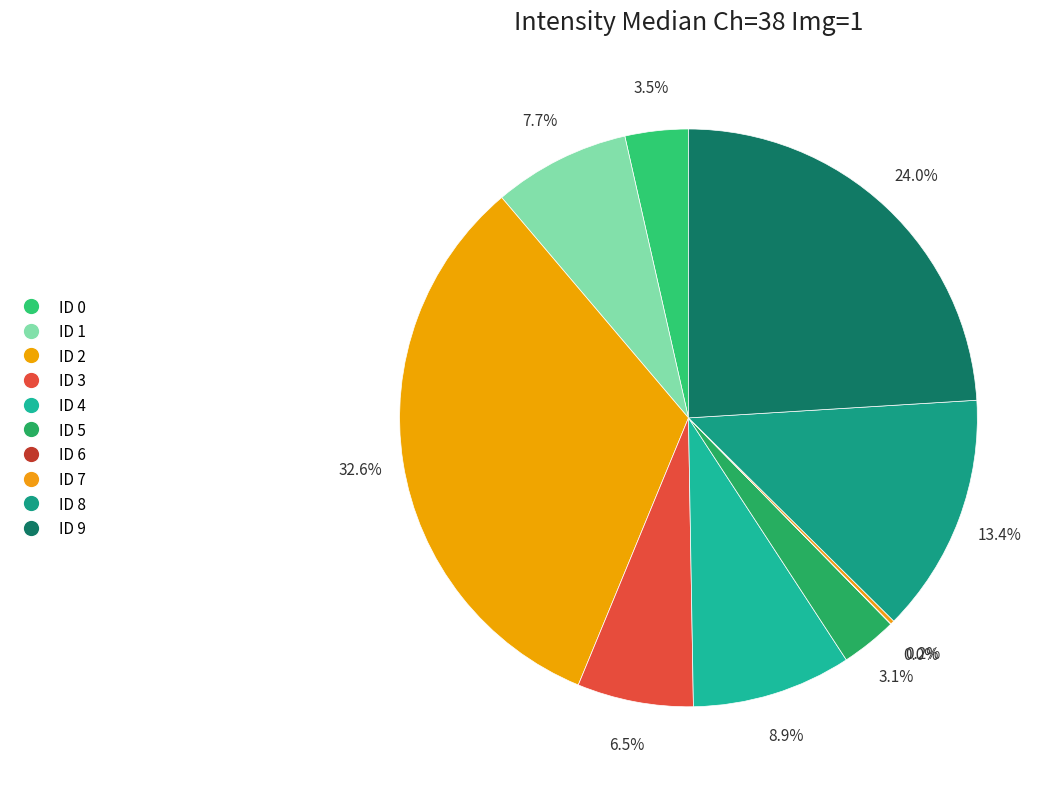

What is the change in value from ID 4 to ID 9?

+367.0